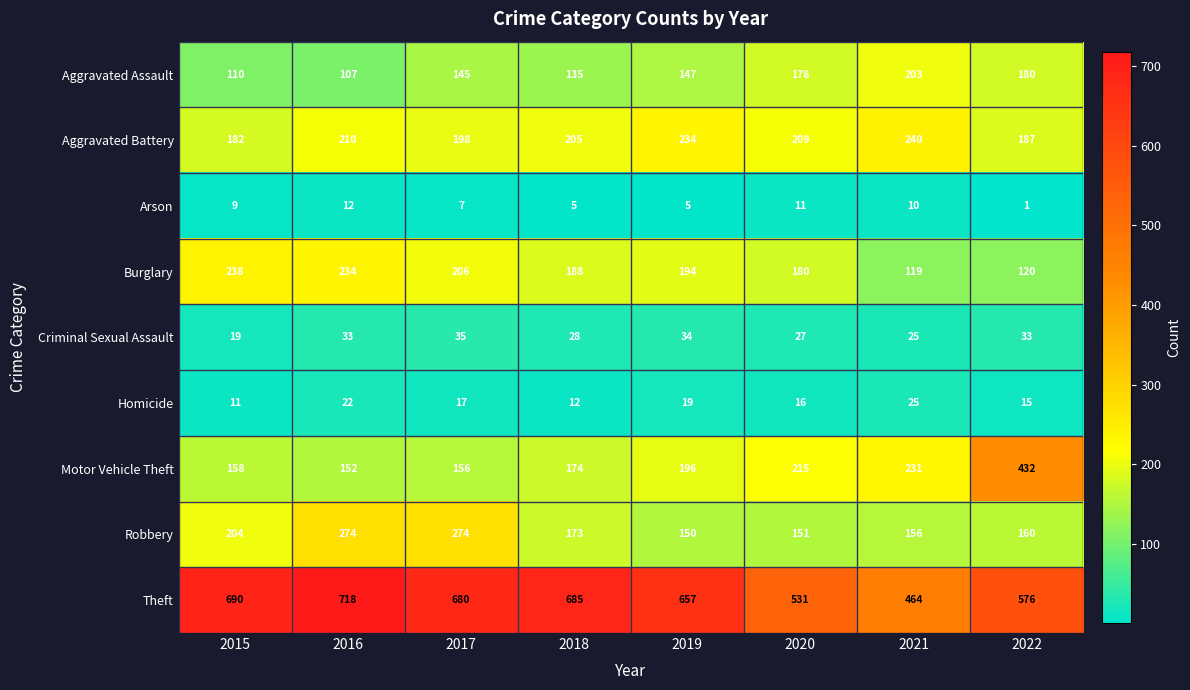

What is the approximate value of Aggravated Assault at 2018, to the nearest 10?

140